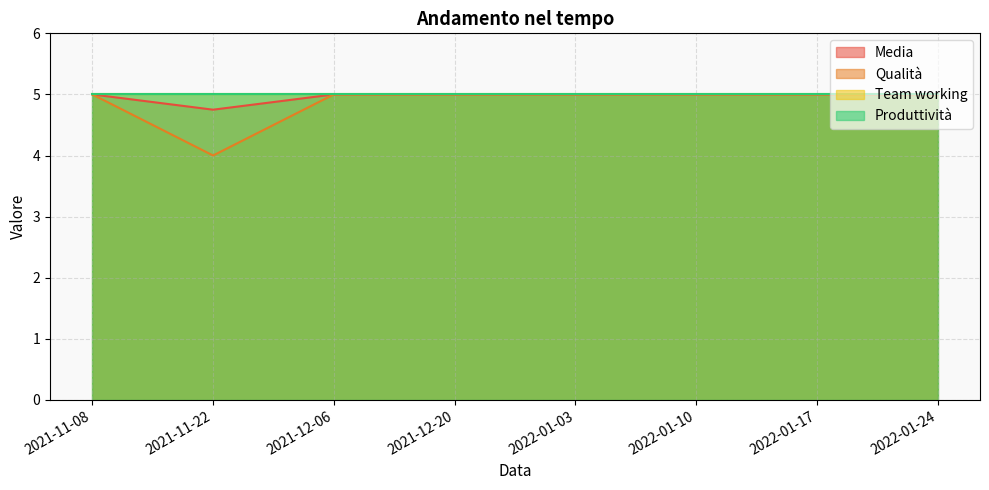

True or false: Media has more than 2 interior local peaks.

False